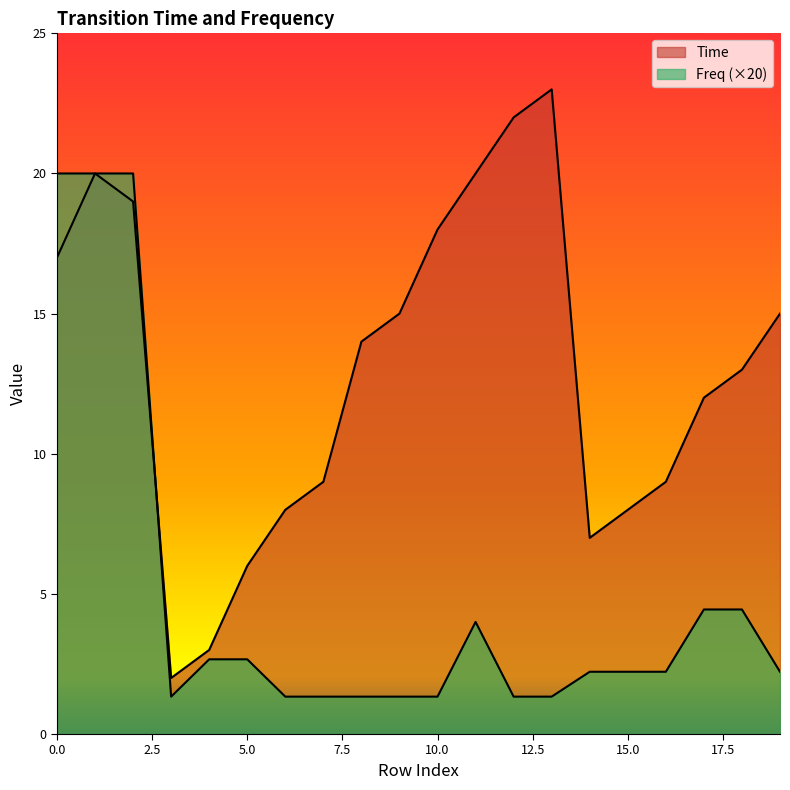

Reading right to left, extract all data points from this chart.

Time: 15.0	13.0	12.0	9.0	8.0	7.0	23.0	22.0	20.0	18.0	15.0	14.0	9.0	8.0	6.0	3.0	2.0	19.0	20.0	17.0
Freq: 2.2	4.4	4.4	2.2	2.2	2.2	1.3	1.3	4.0	1.3	1.3	1.3	1.3	1.3	2.7	2.7	1.3	20.0	20.0	20.0